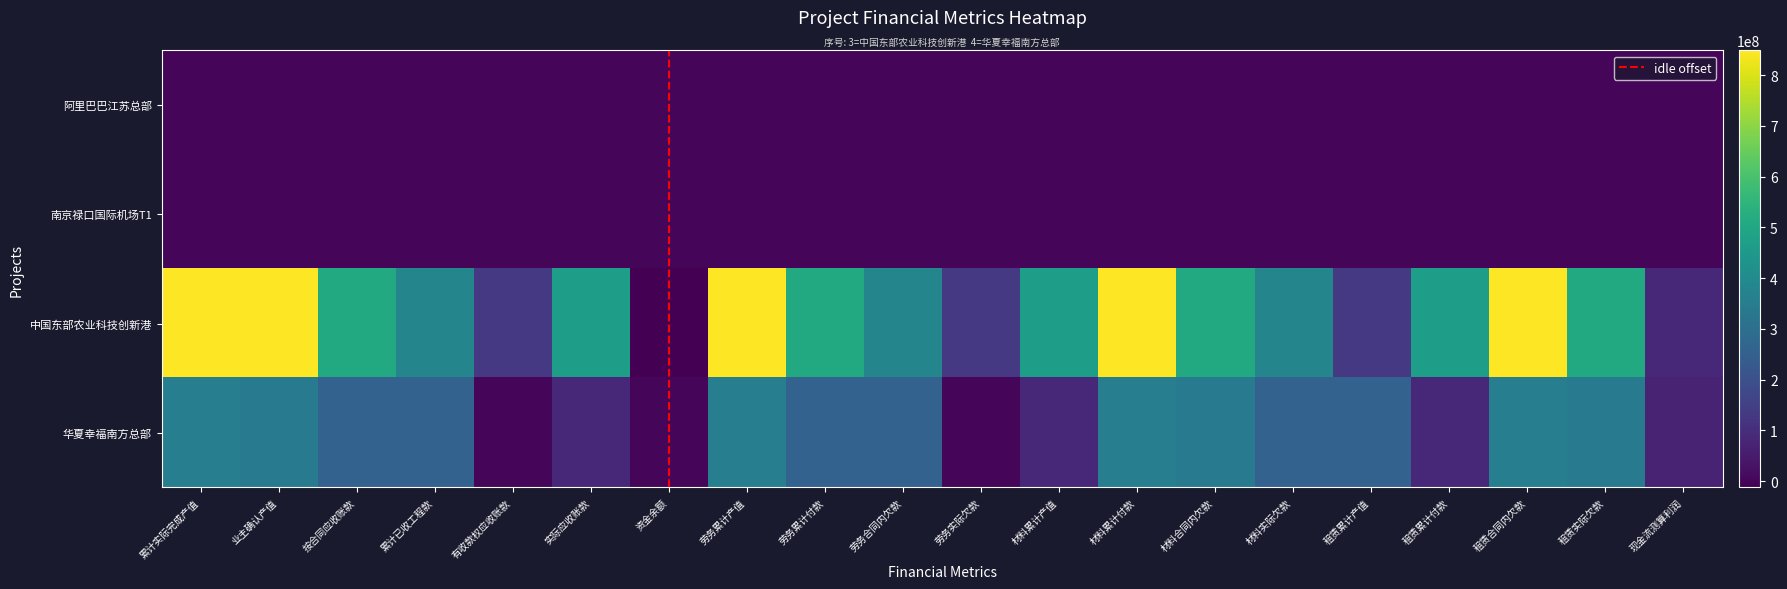

What is the difference between the second highest and second lowest values in the 华夏幸福南方总部 series?

357421276.2